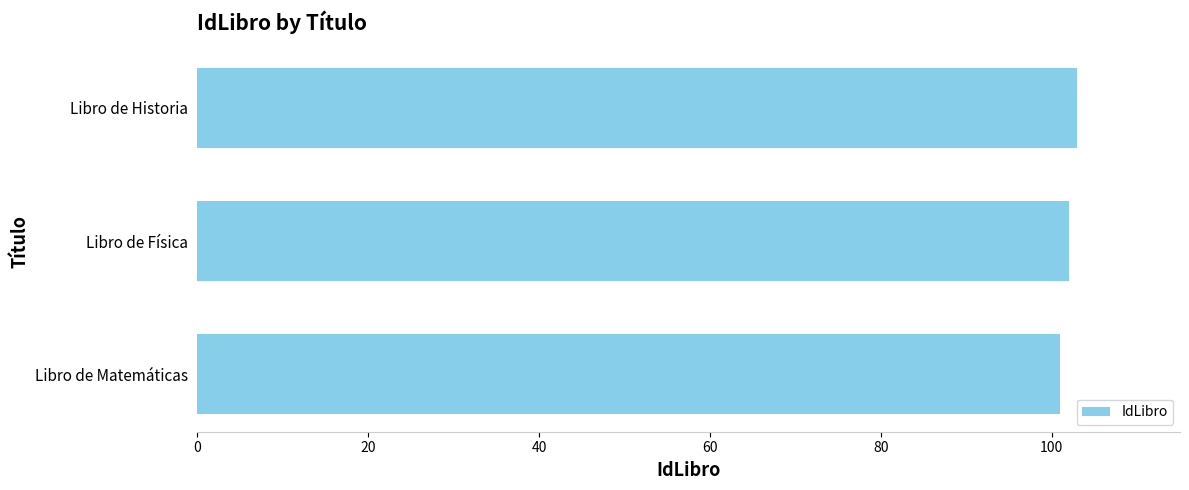

Read the value at Libro de Matemáticas.

101